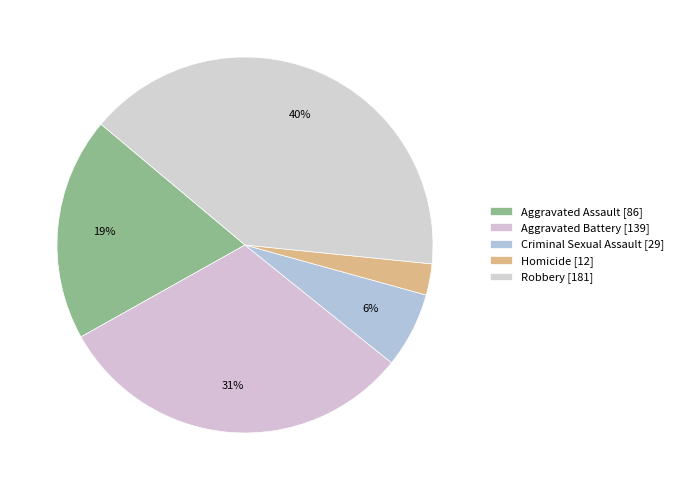

How many segments does this pie chart have?

5